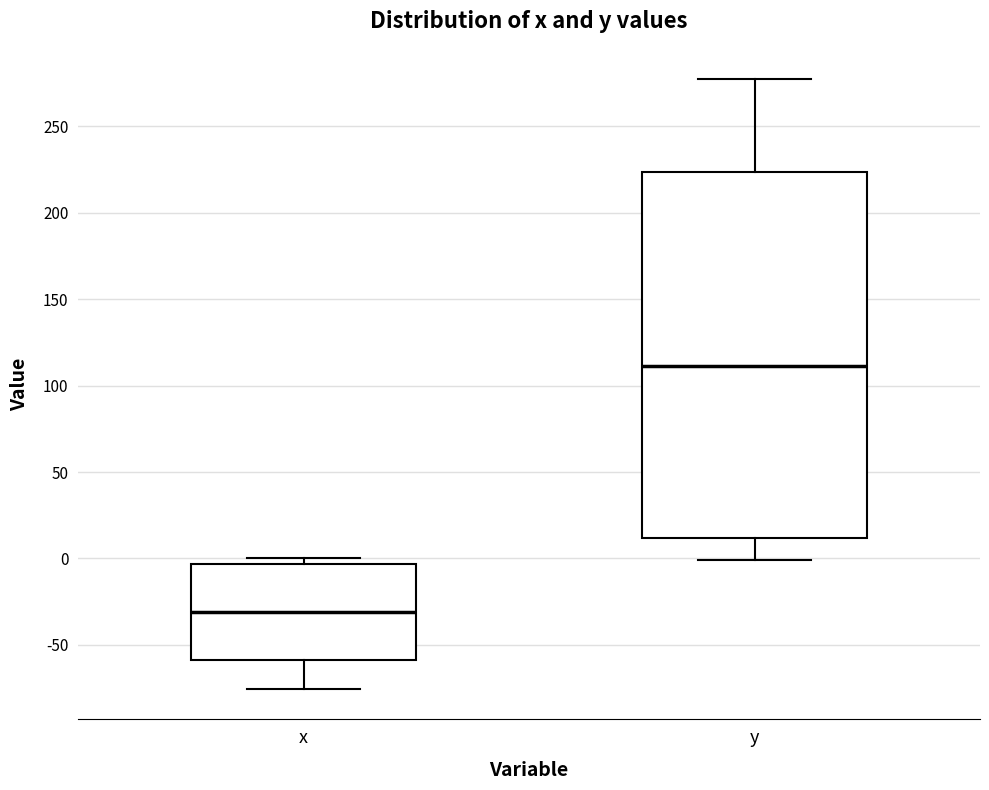

Reading left to right, transcribe this box plot: for each box, give where its median line is, the range the box spans, and where its two whiskers end, as read against the y-axis. The values are not printed on the chart, so give them approximately, as read against the axis.

x: median -30, box -60 to -5, whiskers -75 to 0
y: median 110, box 10 to 225, whiskers 0 to 275